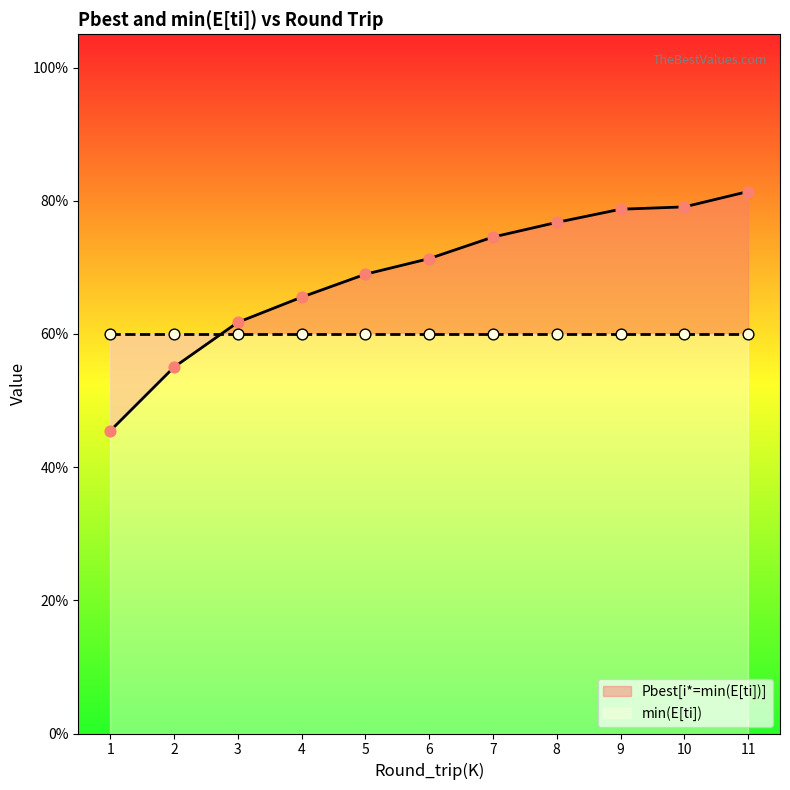

What is the change in value from 4 to 8?

+0.1